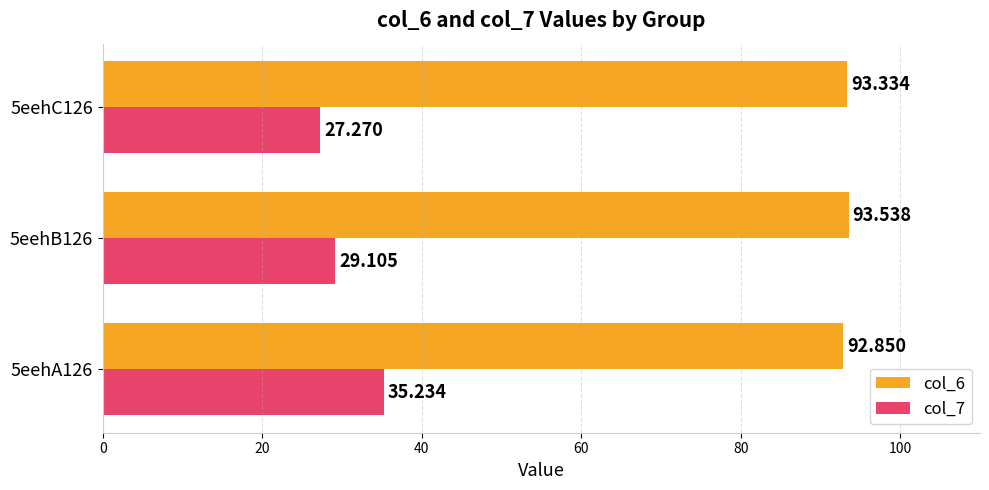

What is the smallest value displayed?

27.3